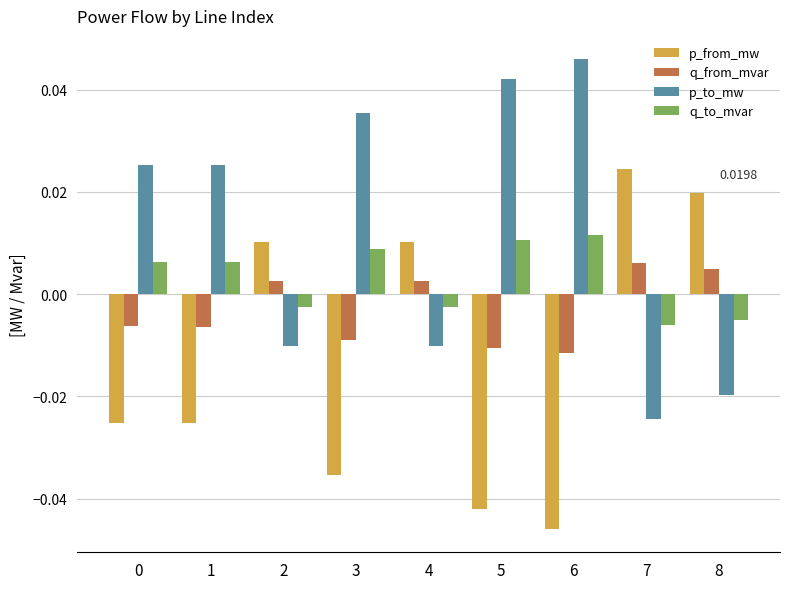

What is the difference between the maximum and minimum values in the p_to_mw series?

0.1